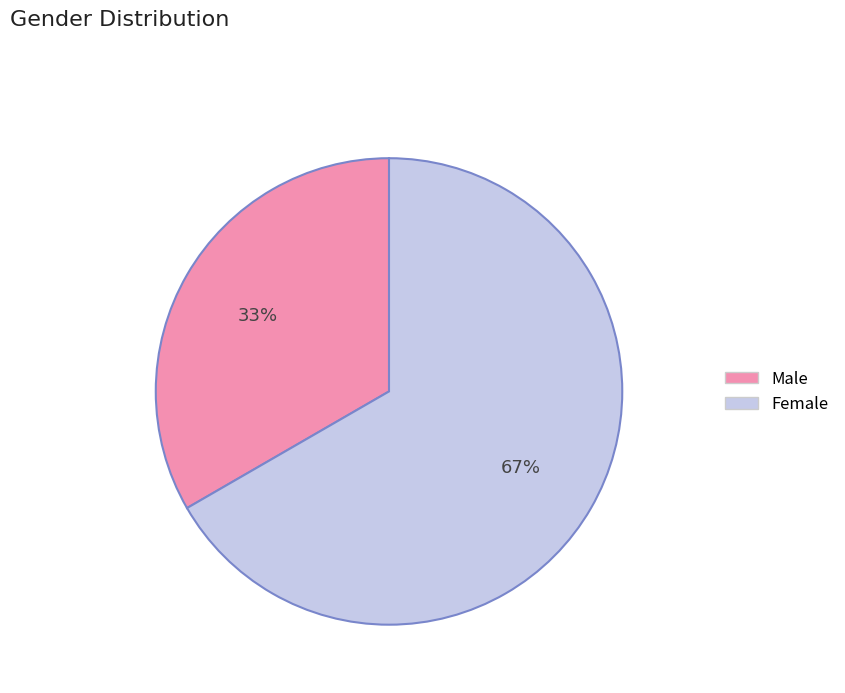

Count the number of slices in the pie.

2